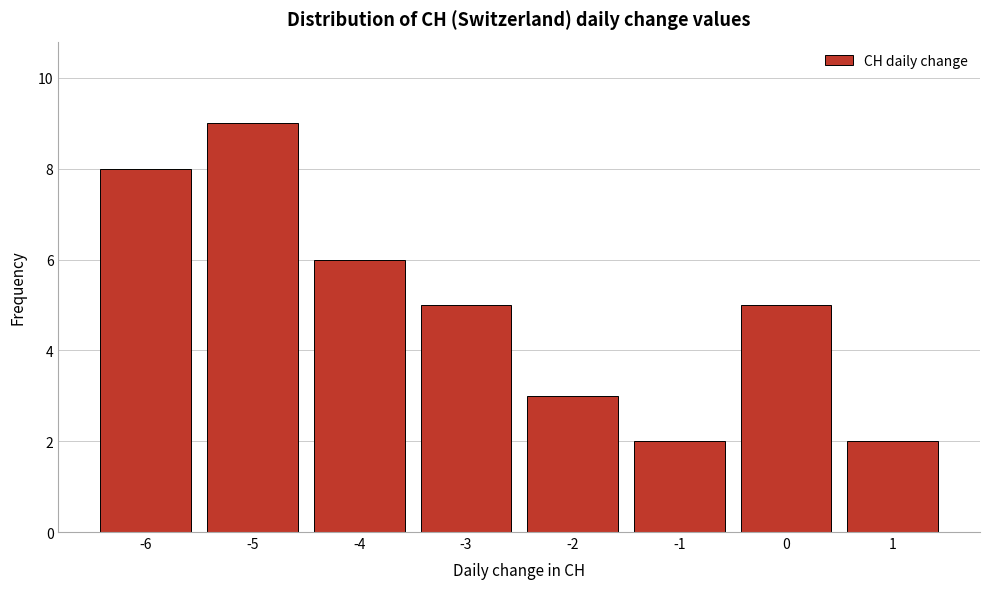

Reading left to right, list every bar in this chart as the range it spans on the x-axis followed by its height. The values are not printed on the chart, so give them approximately, as read against the axis.

-6.5 to -5.5: 8
-5.5 to -4.5: 9
-4.5 to -3.5: 6
-3.5 to -2.5: 5
-2.5 to -1.5: 3
-1.5 to -0.5: 2
-0.5 to 0.5: 5
0.5 to 1.5: 2